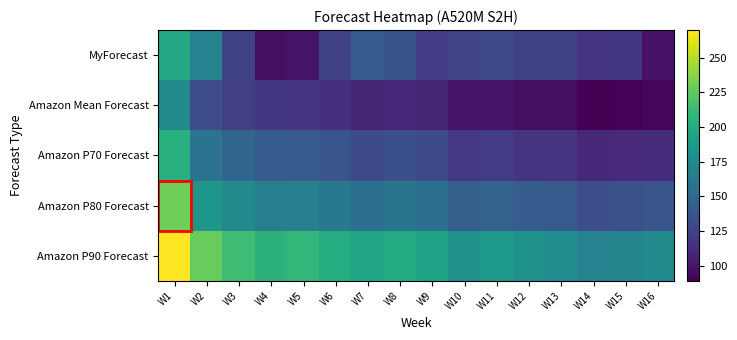

What is the minimum value shown in the chart?

89